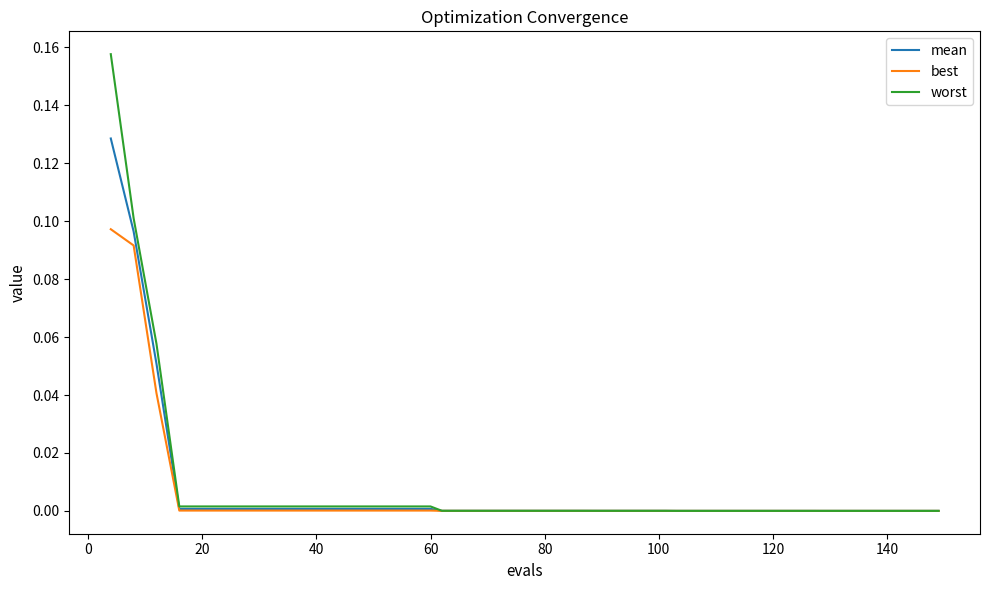

Rank the series by their average value, from lowest to highest.

best, mean, worst